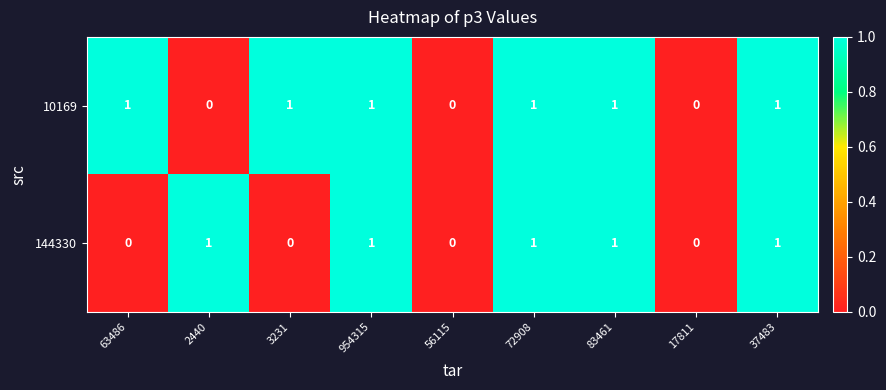

Count the 10169 values in the range 0 to 1.

9